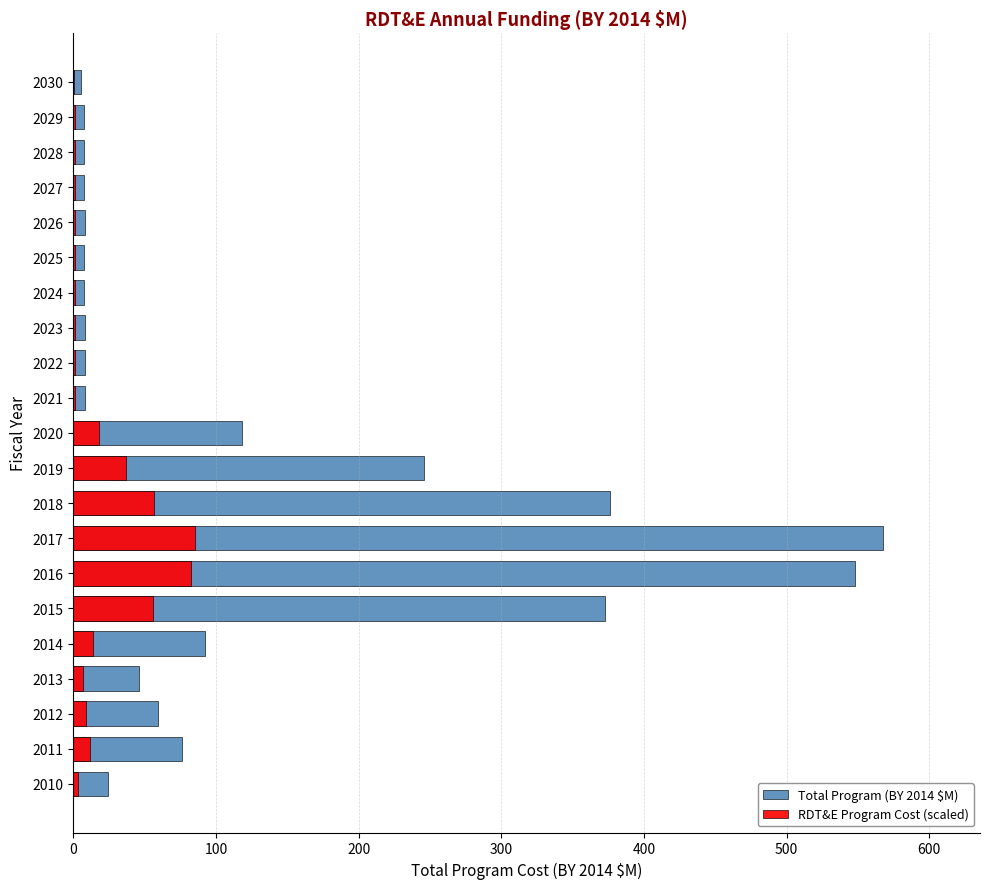

How many bars are there in each group?

2